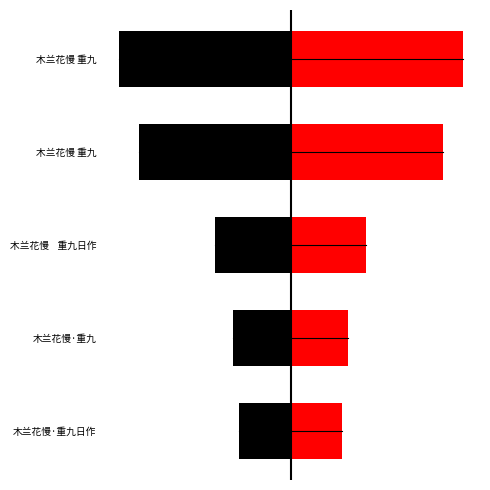

What is the maximum value shown in the chart?

473857.0